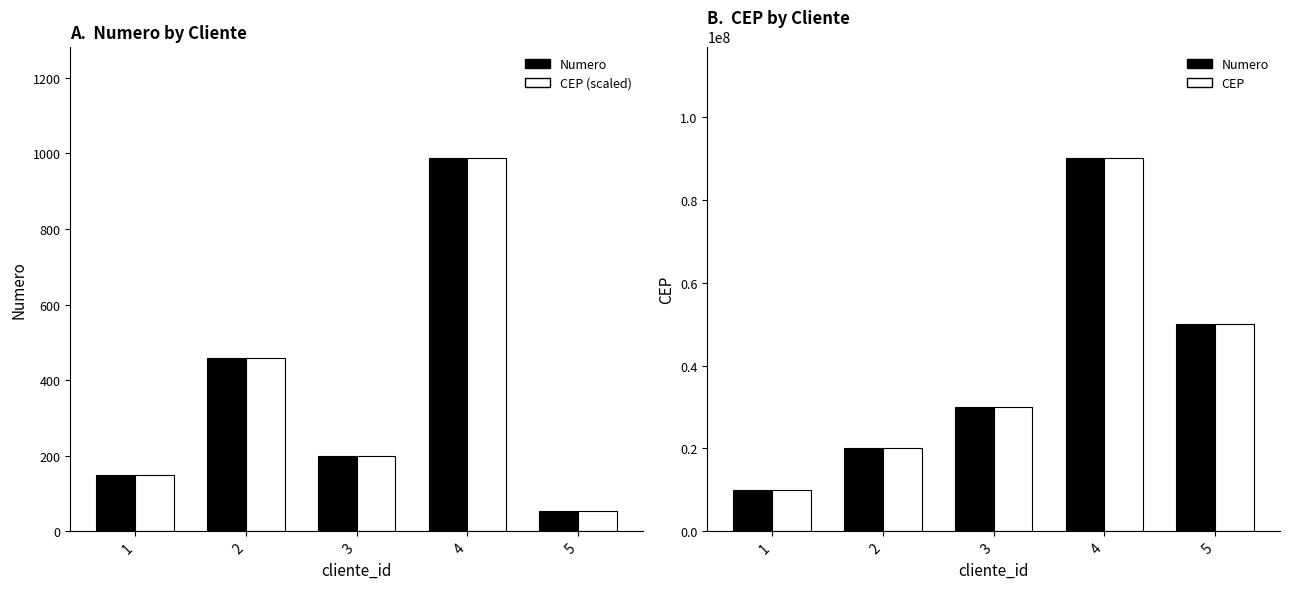

List the series in order of their peak value, lowest first.

CEP (scaled), Numero, CEP